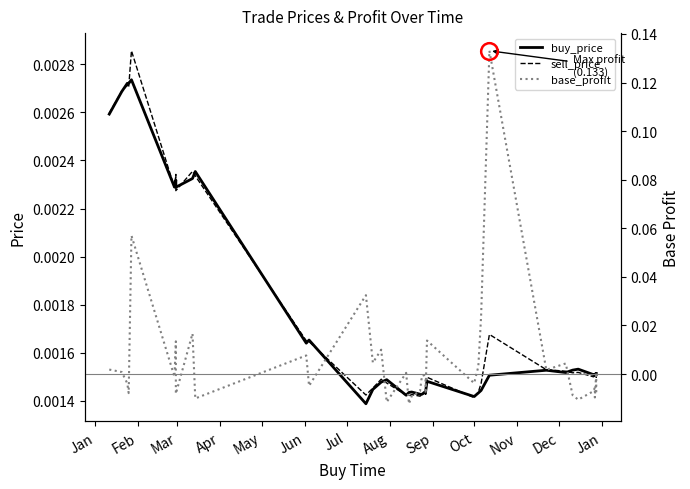

True or false: sell_price and base_profit cross at least once.

True